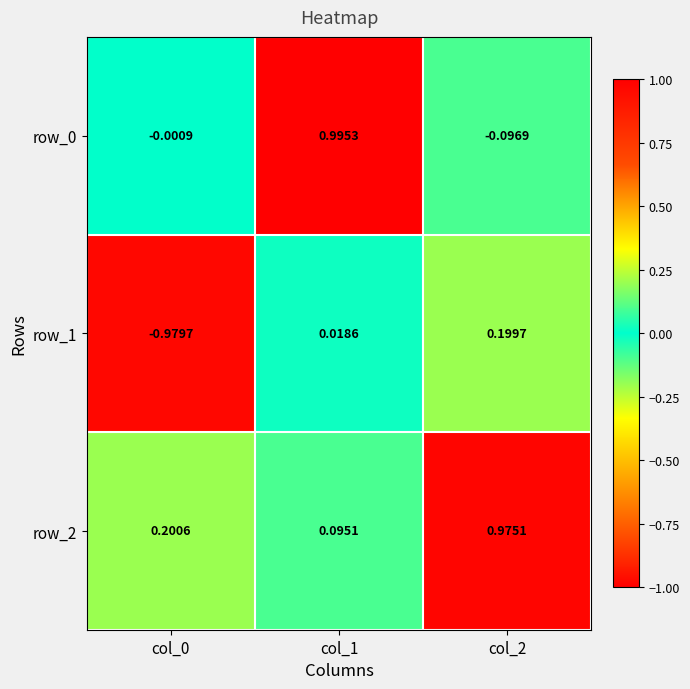

Where does the row_1 series first go above 0?

col_1